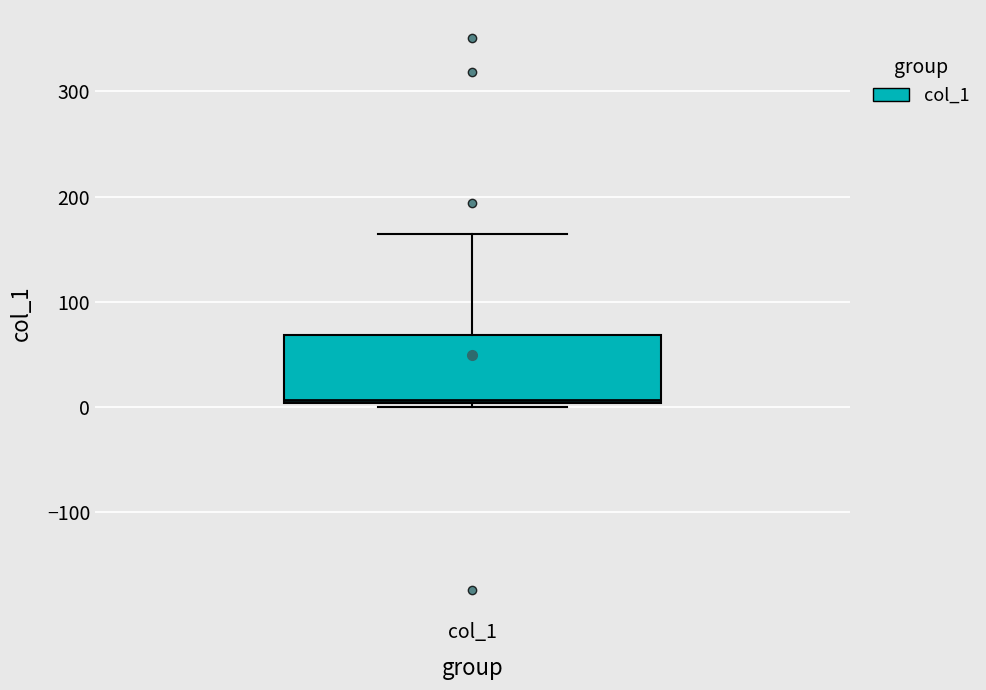

Read this box plot against the y-axis: the position of the median line, the range covered by the box, and the ends of both whiskers. The values are not printed on the chart, so give them approximately, as read against the axis.

median 10, box 0 to 70, whiskers 0 (just below the box's lower edge) to 160